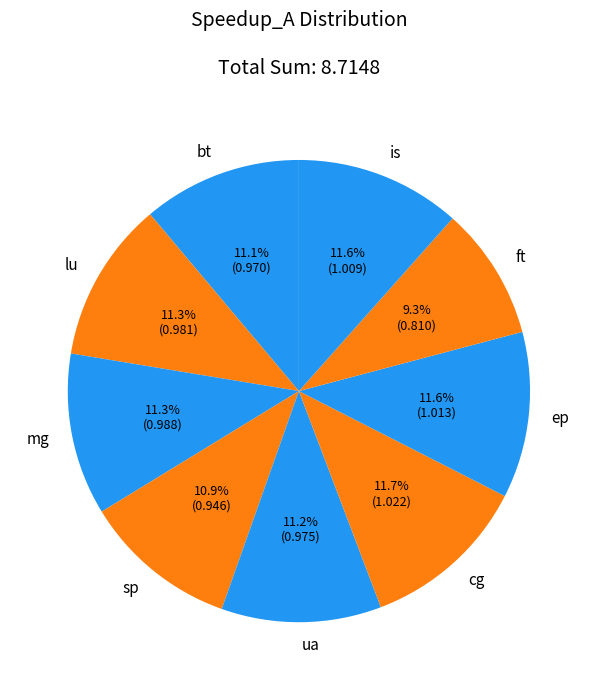

To the nearest percent, what is the combined percentage of ft and lu?

21%